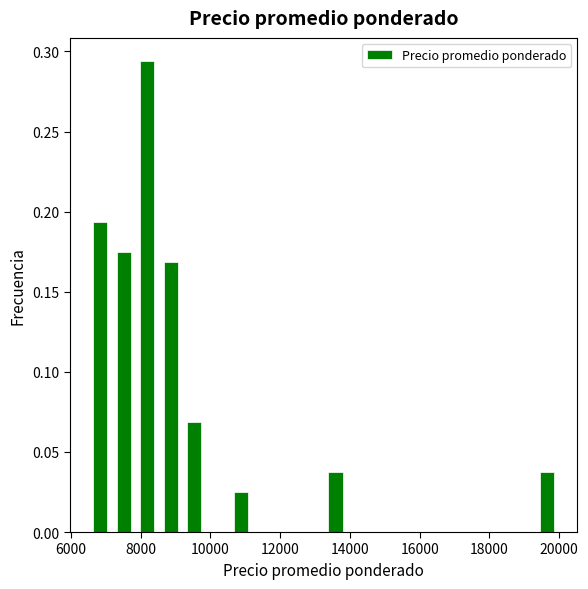

Around what value on the x-axis is the tallest bar? Give the approximate position of its centre, as read against the axis.

8200